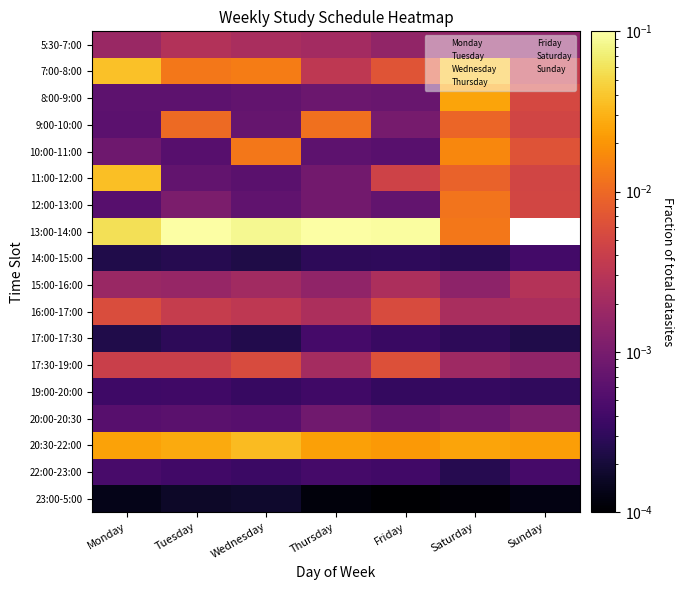

Is the value of 23:00-5:00 at Sunday greater than the value of 20:00-20:30 at Wednesday?

No